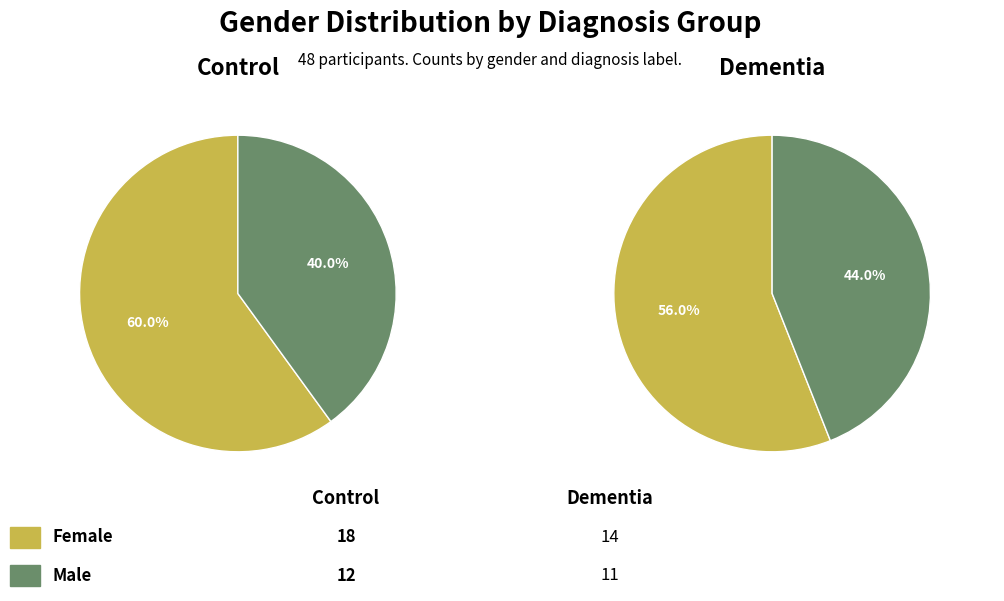

Rank the categories by Dementia value from highest to lowest.

female, male